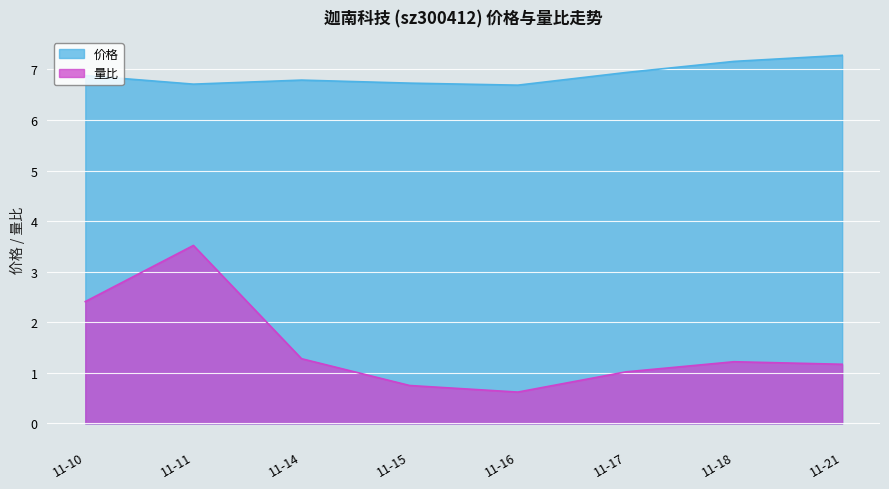

Reading left to right, what are all the values shown in this chart?

价格: 11-10=6.9	11-11=6.7	11-14=6.8	11-15=6.7	11-16=6.7	11-17=6.9	11-18=7.2	11-21=7.3
量比: 11-10=2.4	11-11=3.5	11-14=1.3	11-15=0.8	11-16=0.6	11-17=1.0	11-18=1.2	11-21=1.2